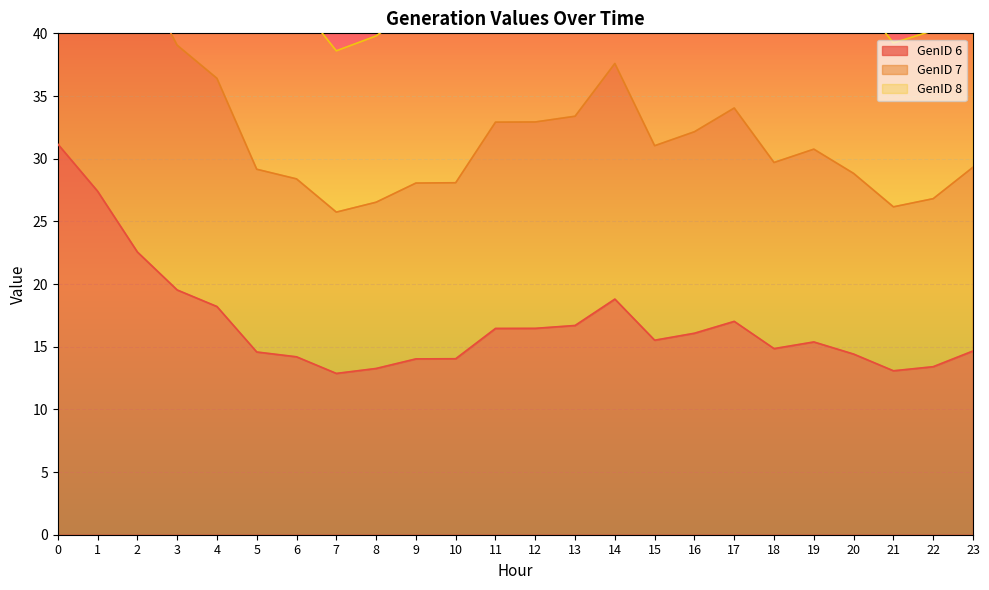

What are all the series names shown in the legend?

GenID 6, GenID 7, GenID 8